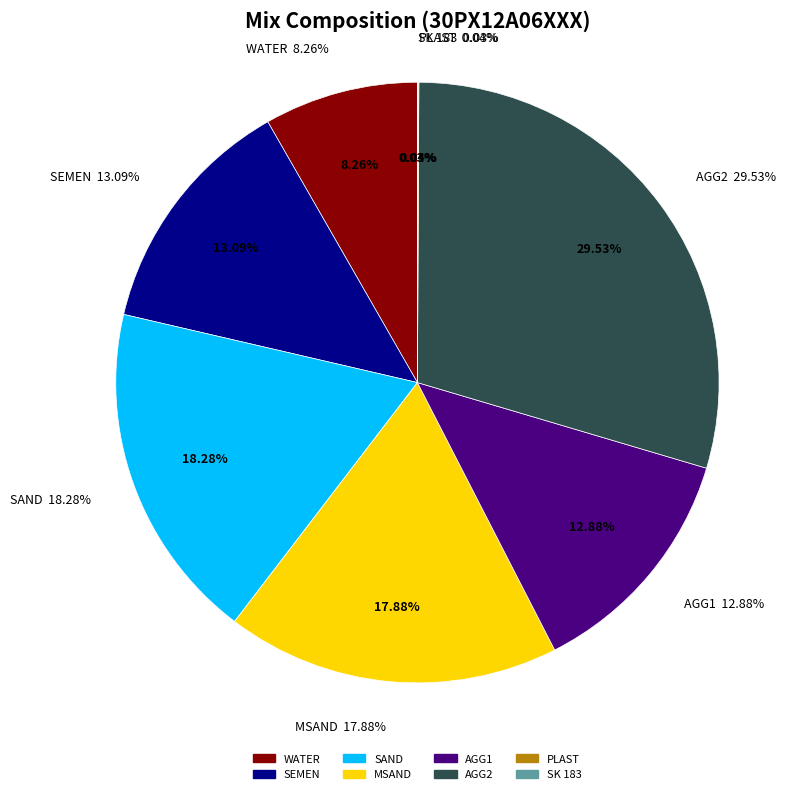

Approximately how many times larger is the value at WATER compared to SAND?

0.5